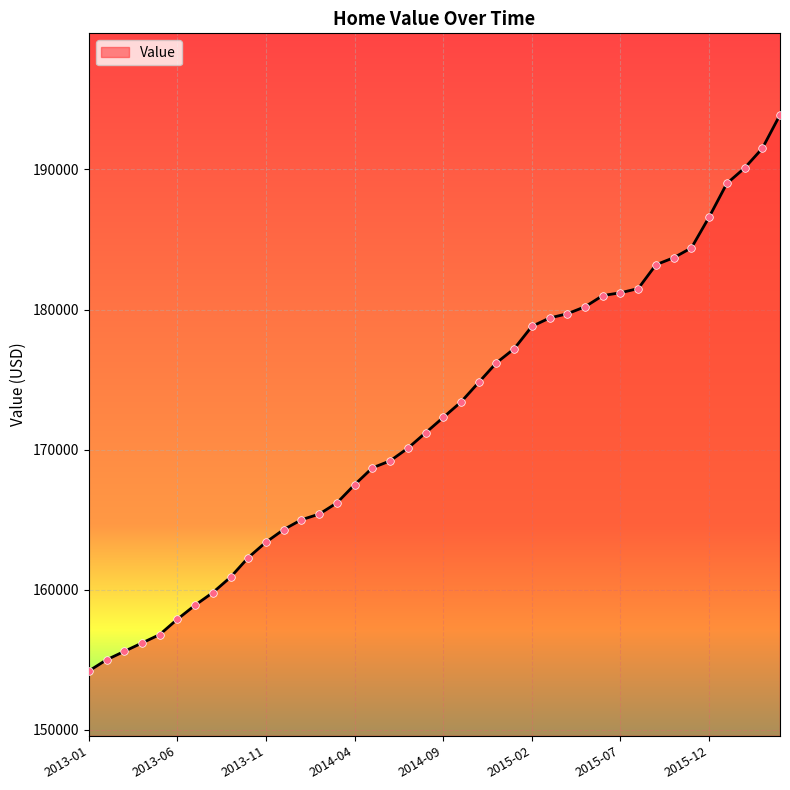

What is the greatest value displayed?

193900